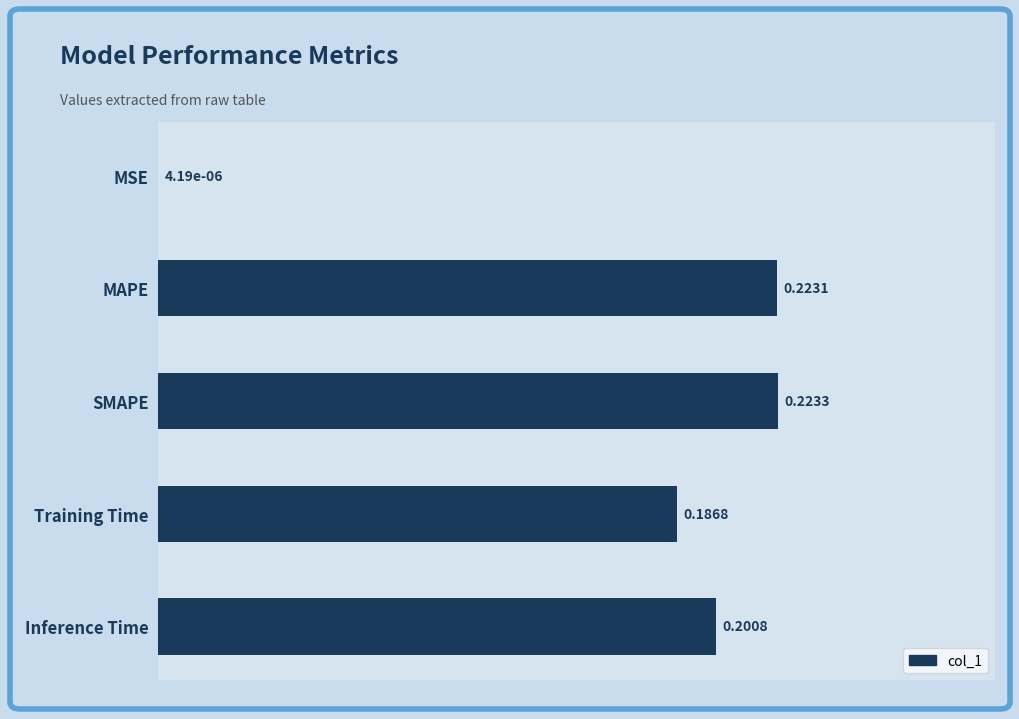

Where is the data nearest to the value 0?

MSE